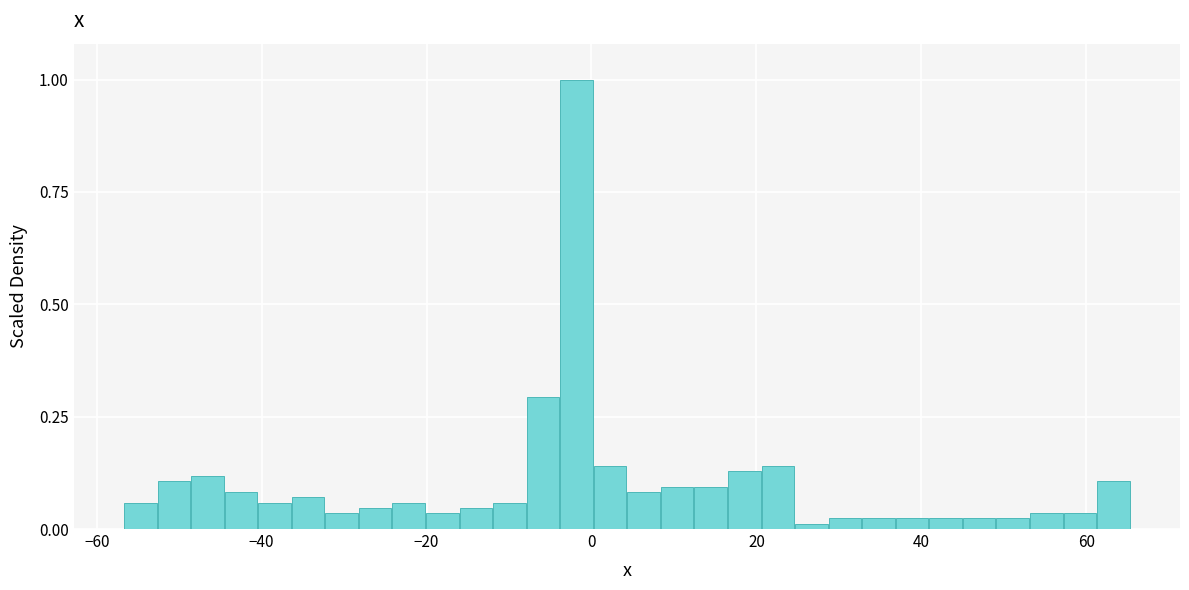

Around what value on the x-axis is the tallest bar? Give the approximate position of its centre, as read against the axis.

-2